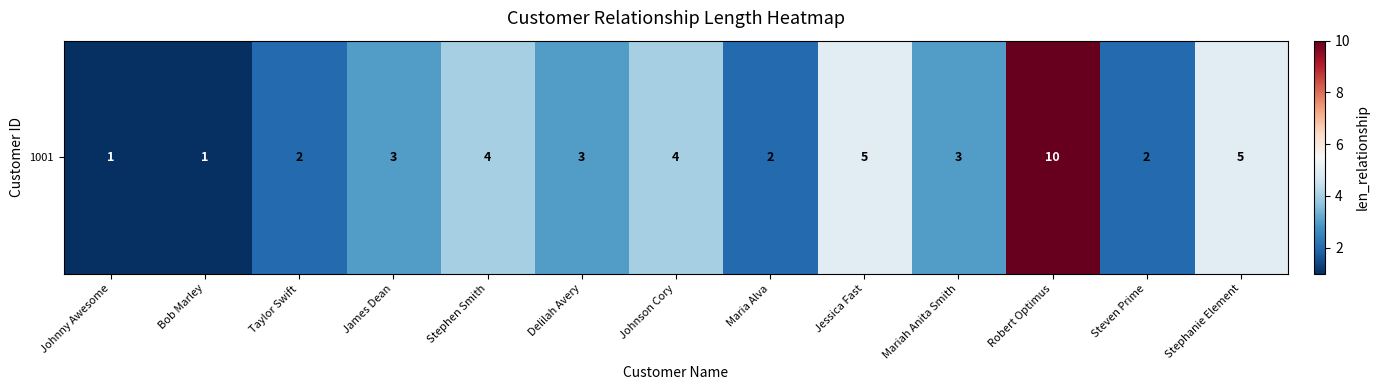

What is the sum of all values?

45